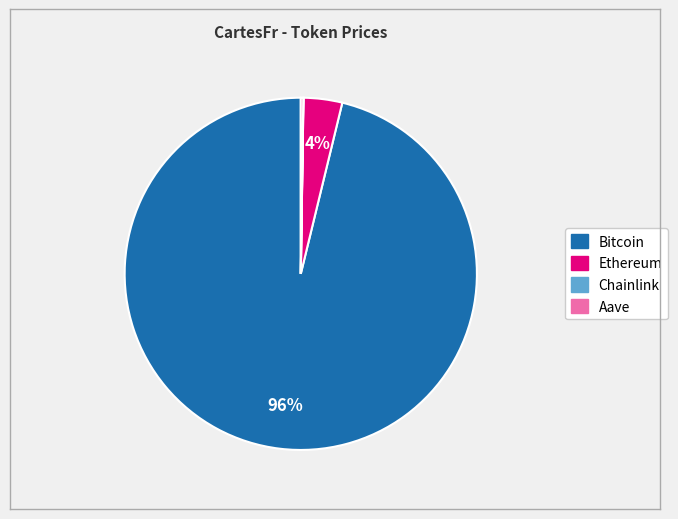

Which category accounts for the majority?

Bitcoin